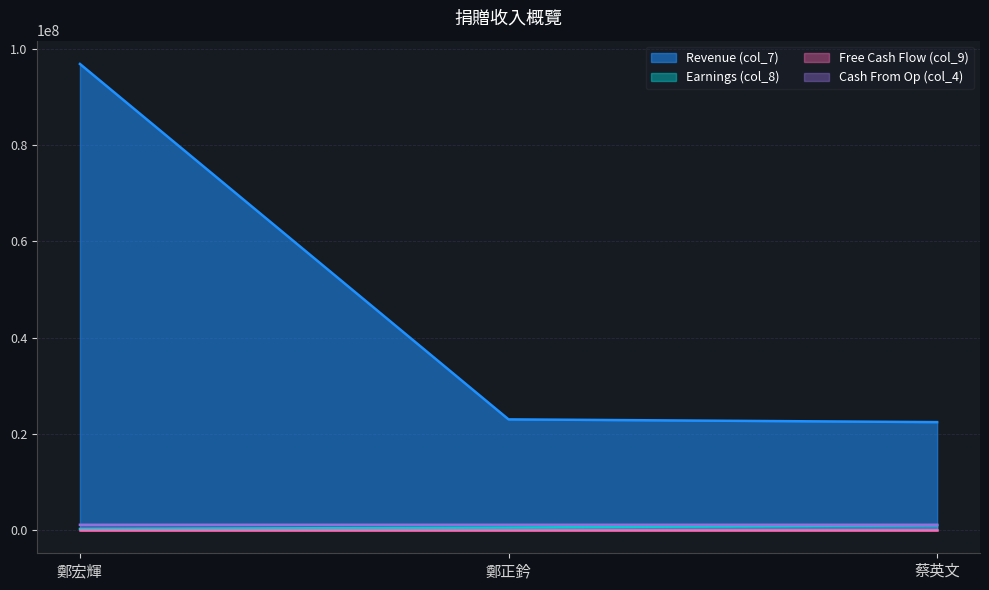

What is the label of the 3rd point from the left?

蔡英文